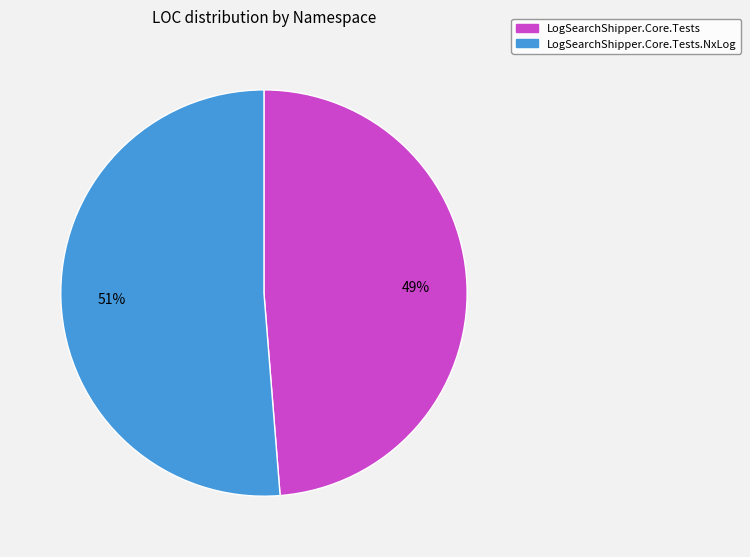

Is there a majority slice in this chart?

Yes